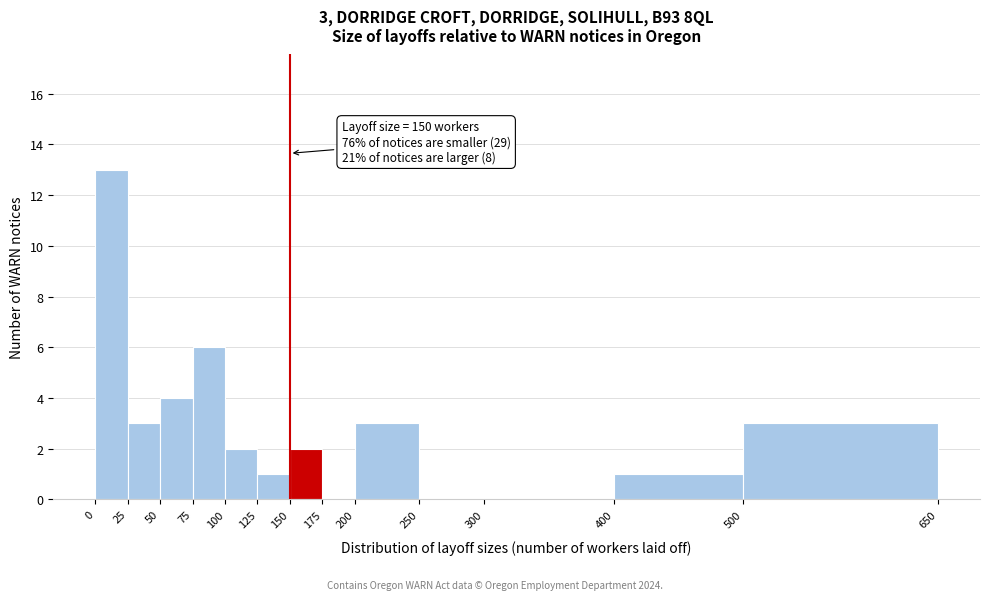

Over which range of the x-axis is the bar tallest?

0 to 25